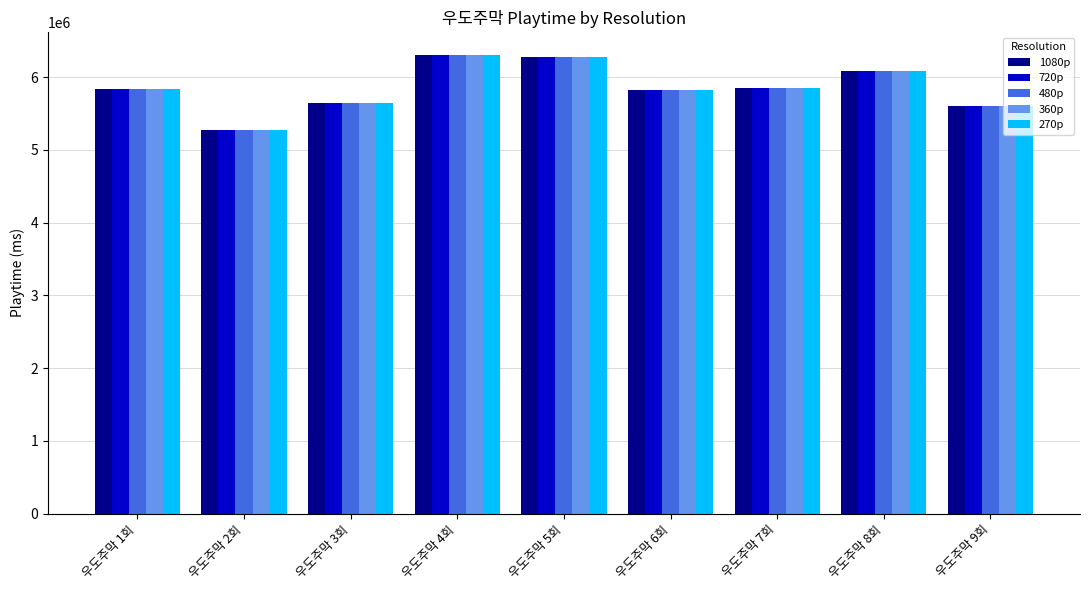

The value of 480p at 우도주막 5회 is 6279000. True or false?

True